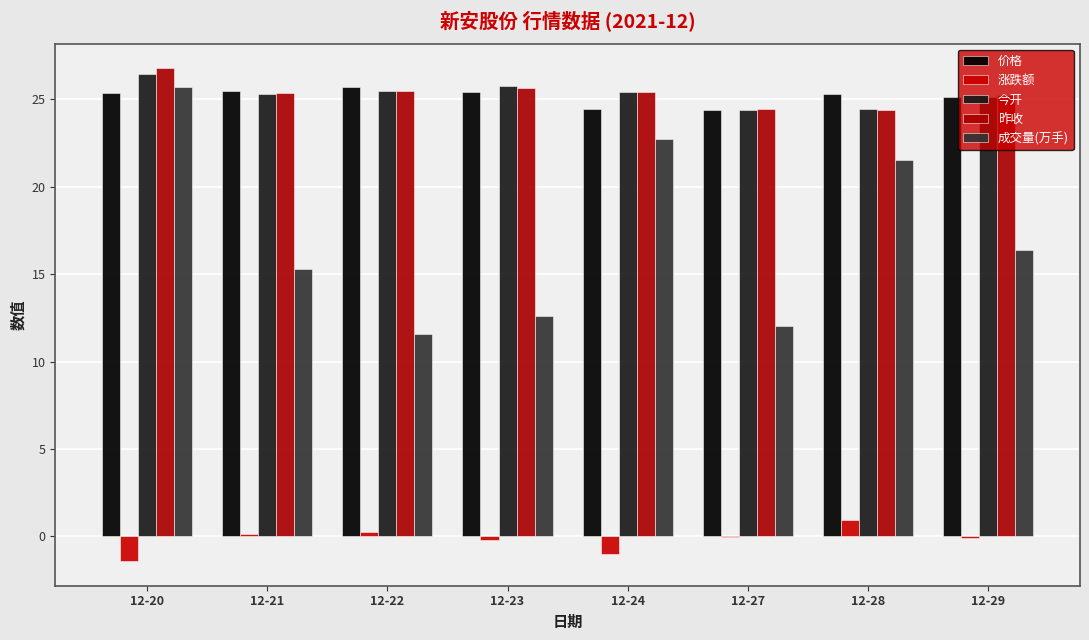

Which series has the widest spread of values?

成交量(万手)